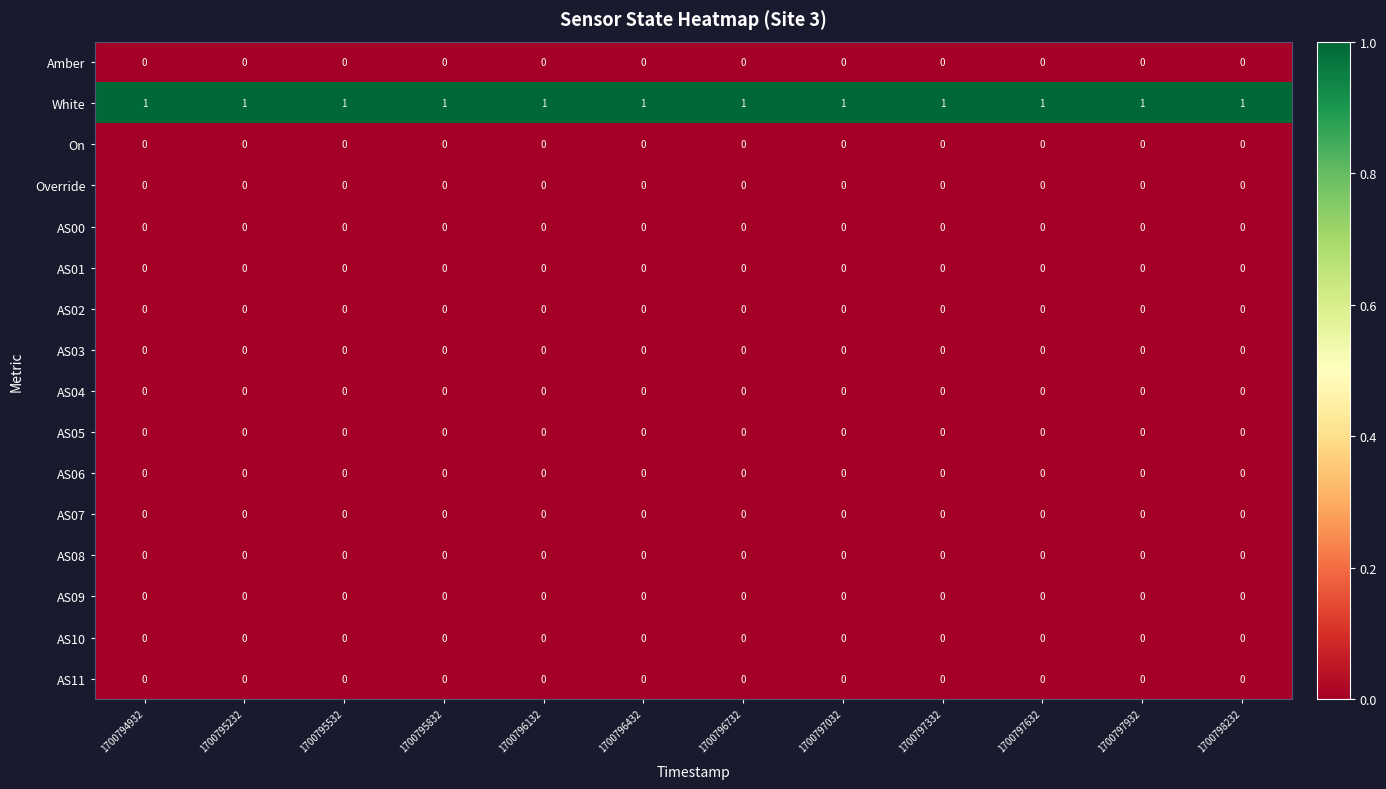

At how many categories does at least one series exceed 0?

12